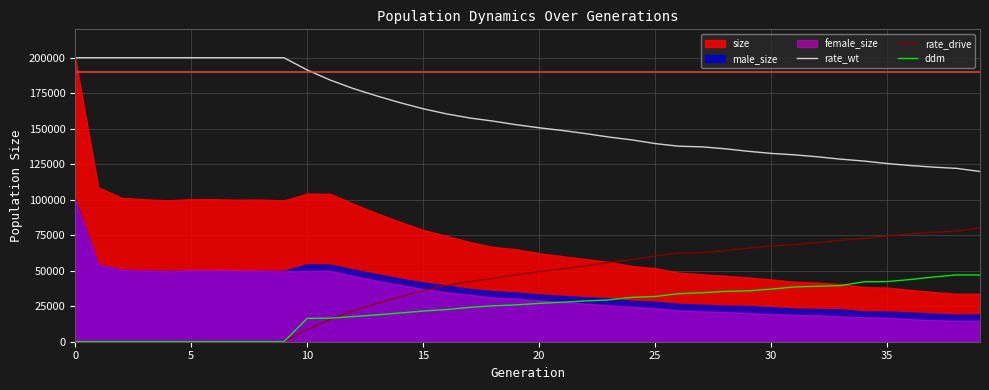

What is the label of the 2nd point from the right?

38